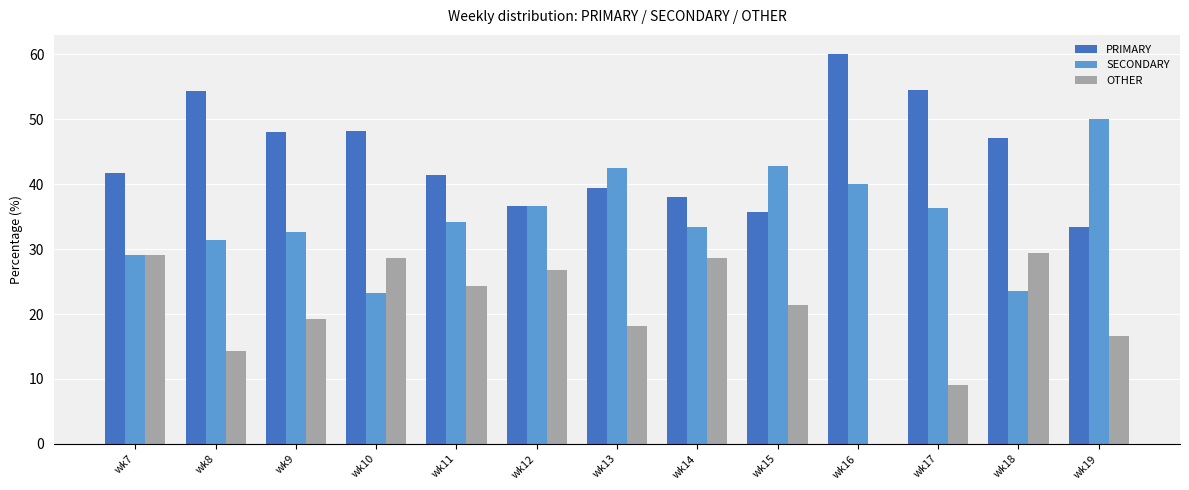

Which category has the highest value across all series?

wk16